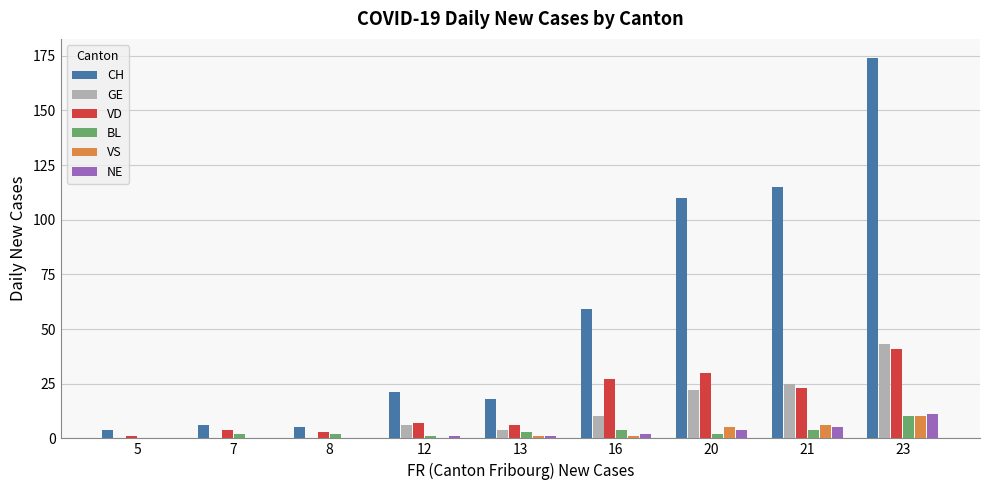

Is it true that NE equals 0 at 5?

True